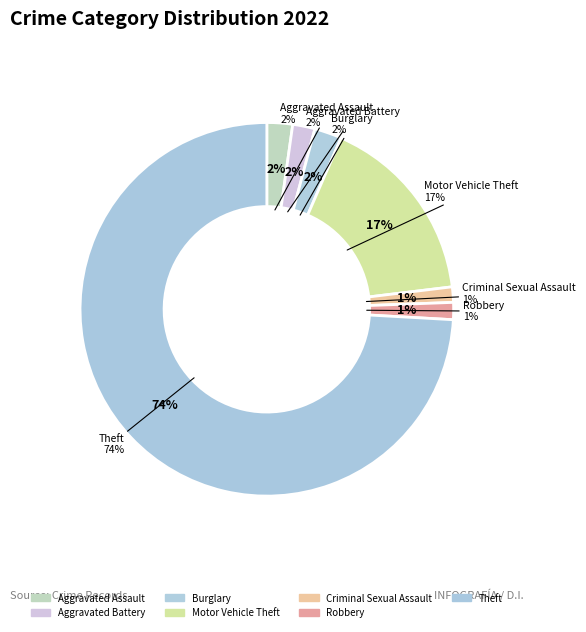

Approximately how many times larger is the value at Robbery compared to Criminal Sexual Assault?

1.1